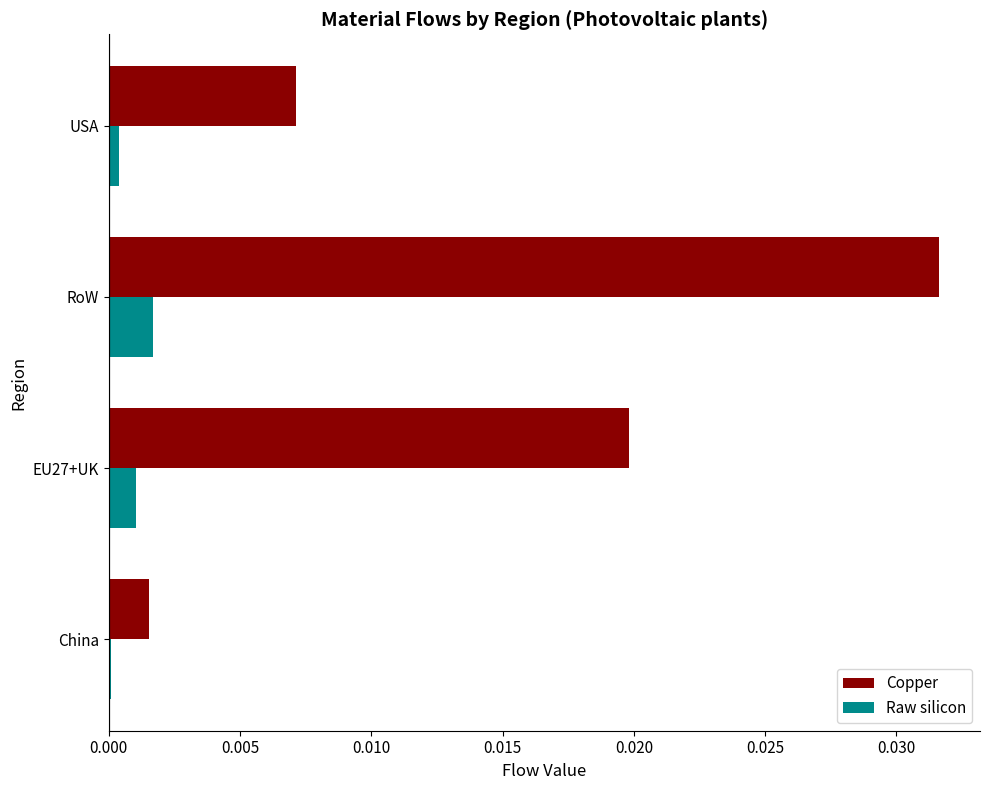

At which category is the sum across all series the highest?

RoW